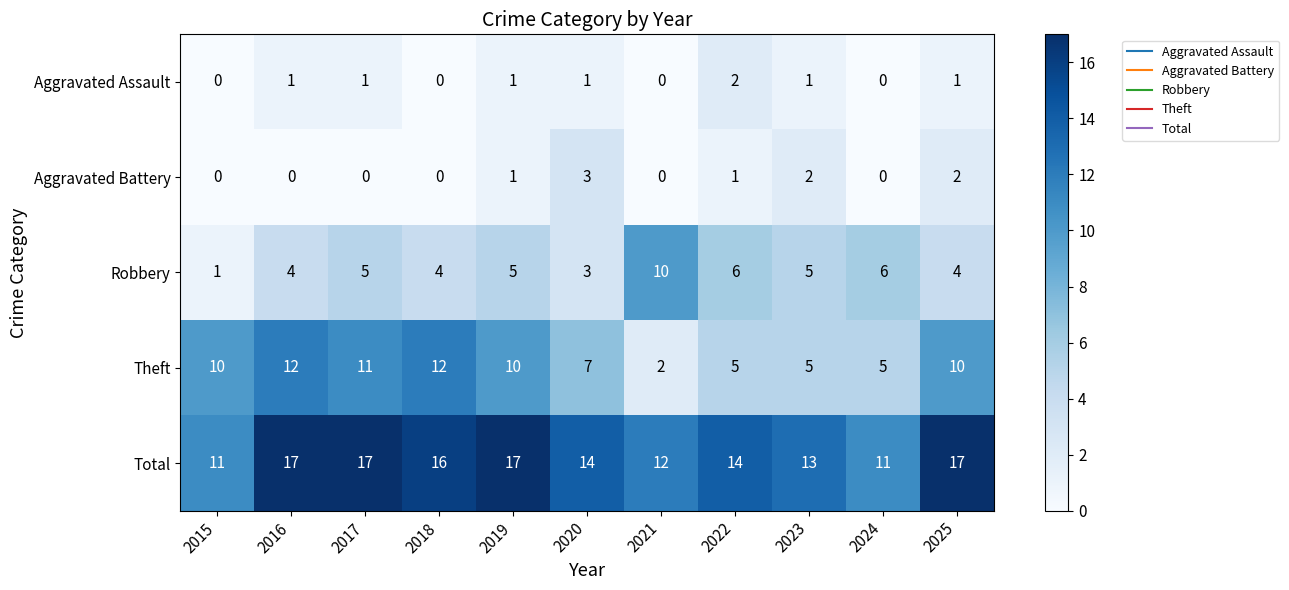

What is the difference between the Total values at 2021 and 2019?

5